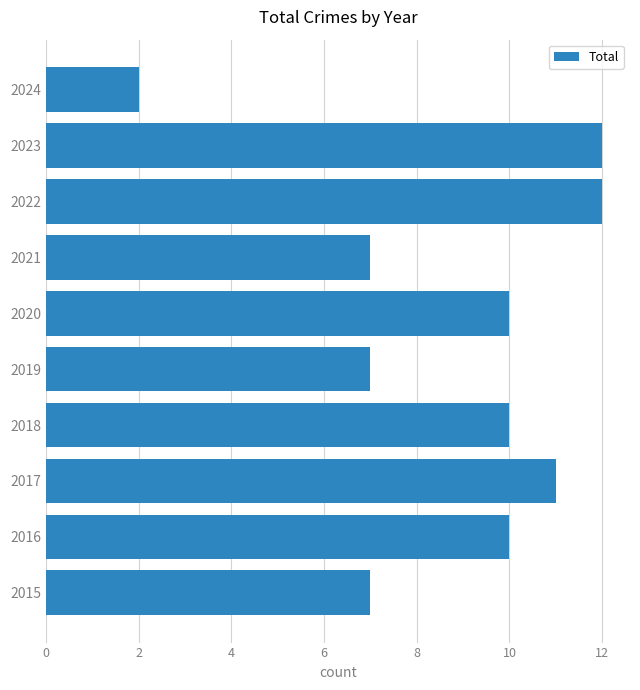

What is the maximum value shown in the chart?

12